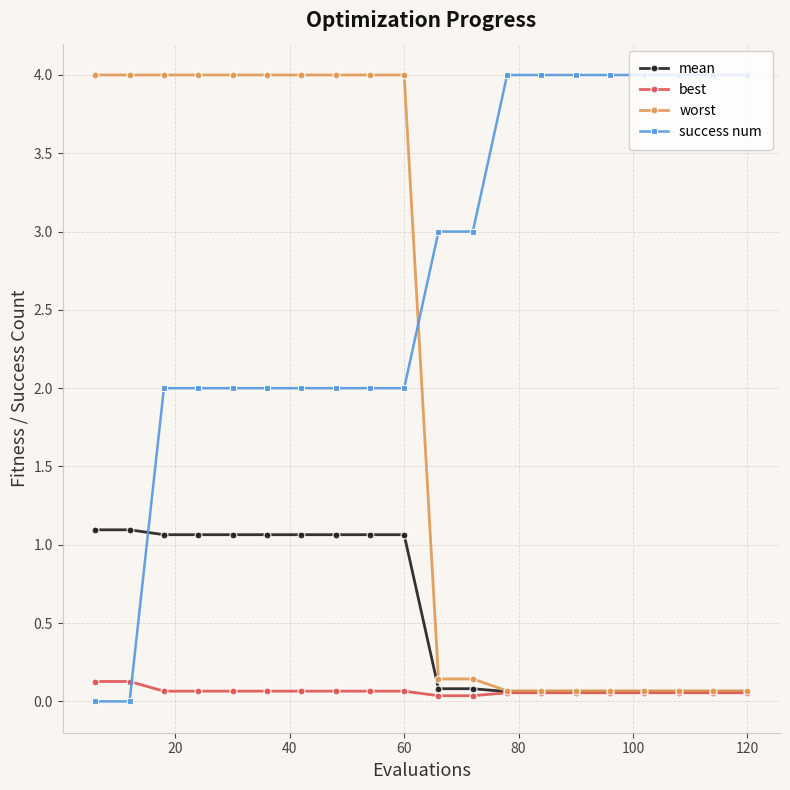

At how many categories does at least one series exceed 1?

20